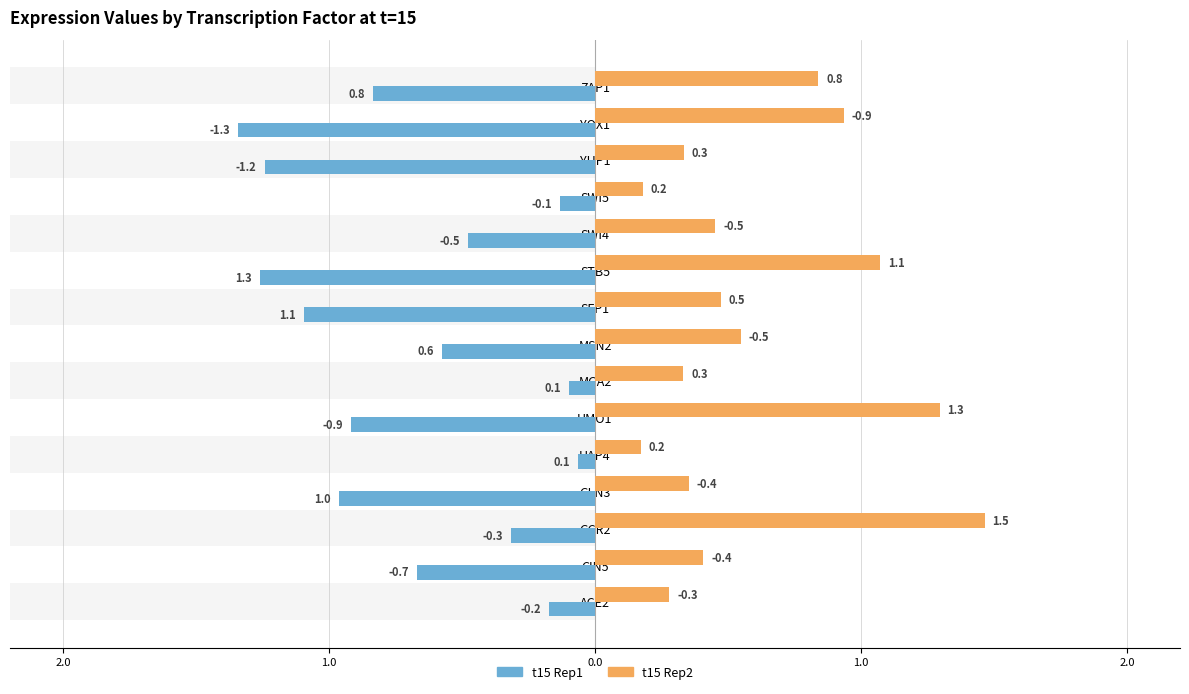

The value of t15 Rep1 at SWI4 is -0.9. True or false?

False